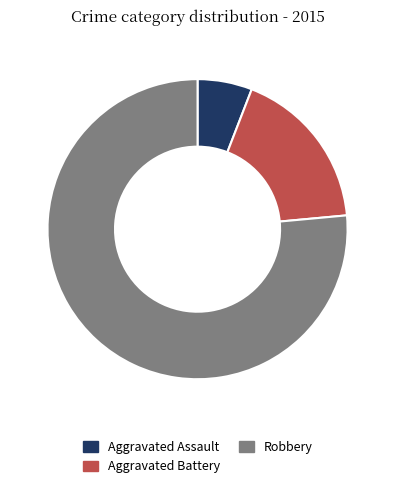

What is the ratio of the value at Robbery to the value at Aggravated Assault?

13.0